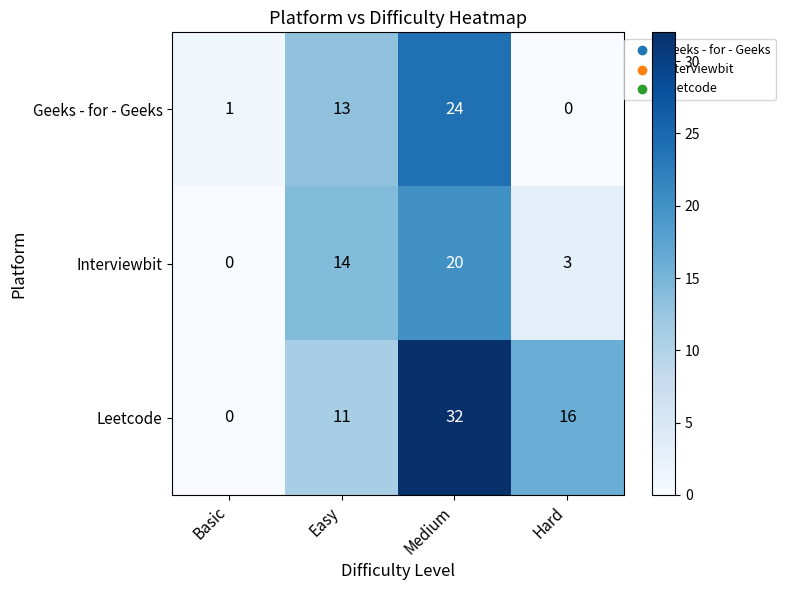

Is it true that Leetcode equals 21 at Basic?

False